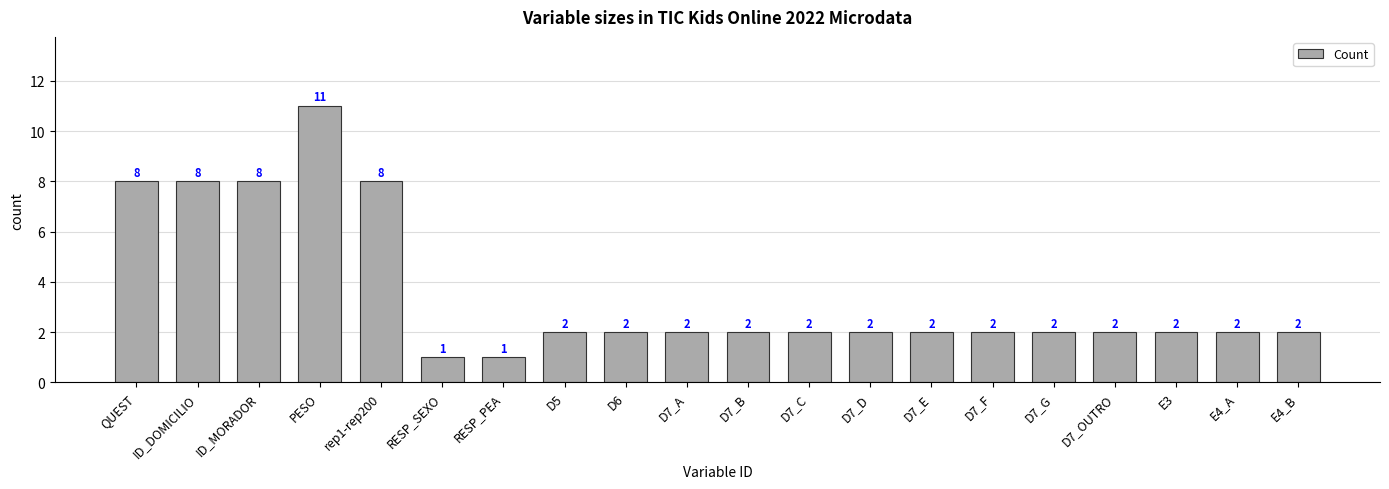

Approximately how many times larger is the value at D7_C compared to E3?

1.0